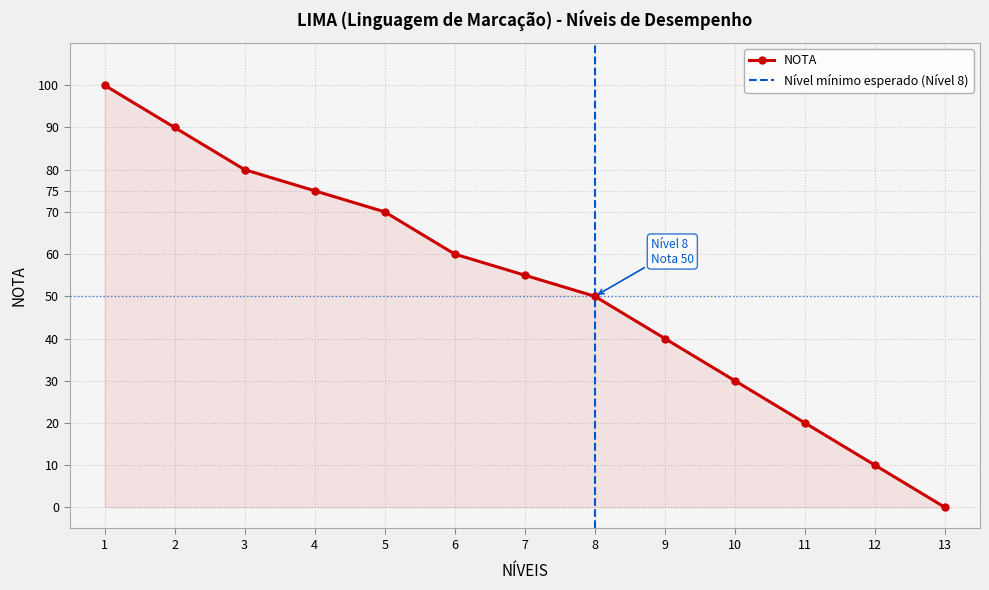

Reading left to right, transcribe all the data shown in this chart.

1=100	2=90	3=80	4=75	5=70	6=60	7=55	8=50	9=40	10=30	11=20	12=10	13=0